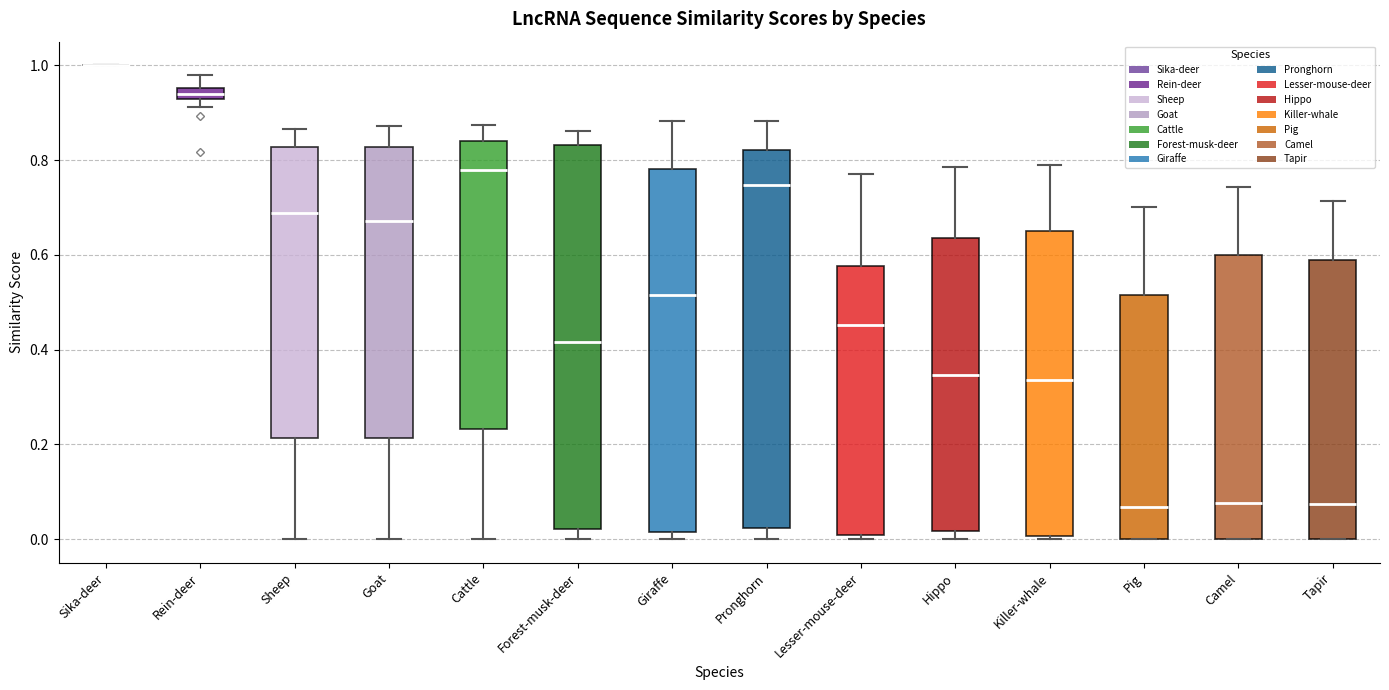

Where is the upper edge of the box for Sheep on the y-axis? The values are not printed on the chart, so give them approximately, as read against the axis.

0.82